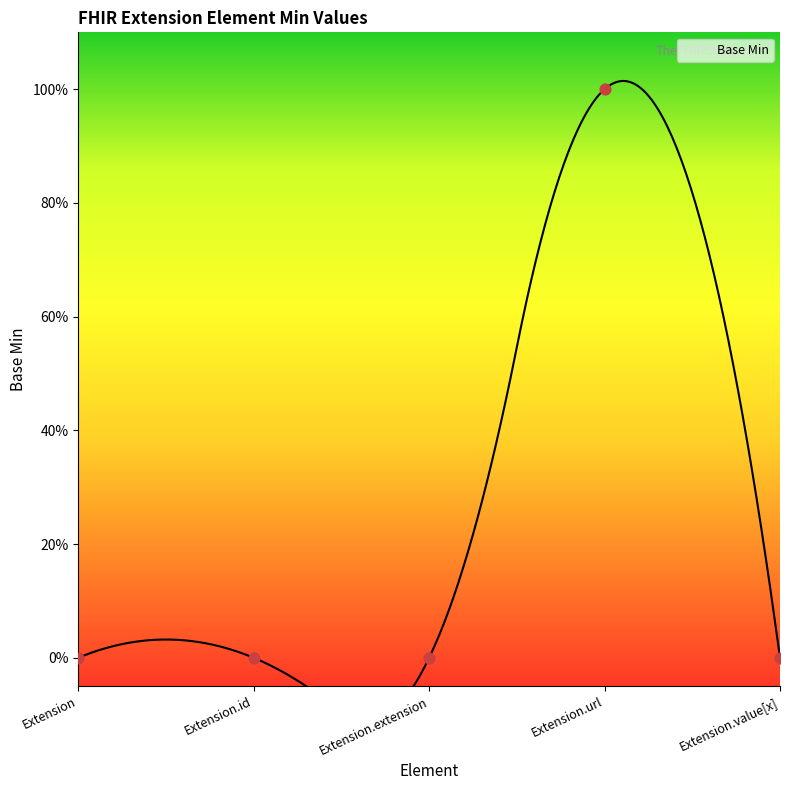

Which has a higher value, Extension.url or Extension.extension?

Extension.url